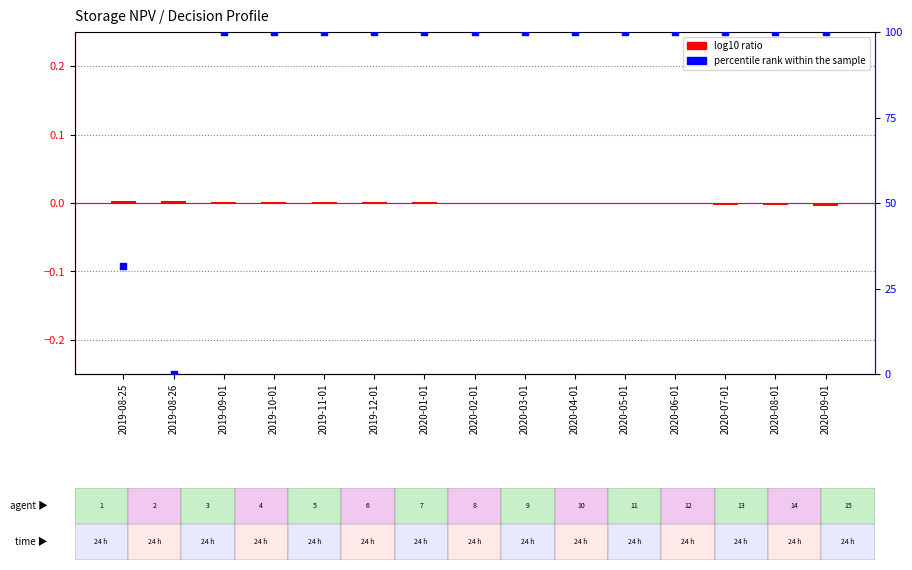

Which series has the largest total across all categories?

percentile rank within the sample